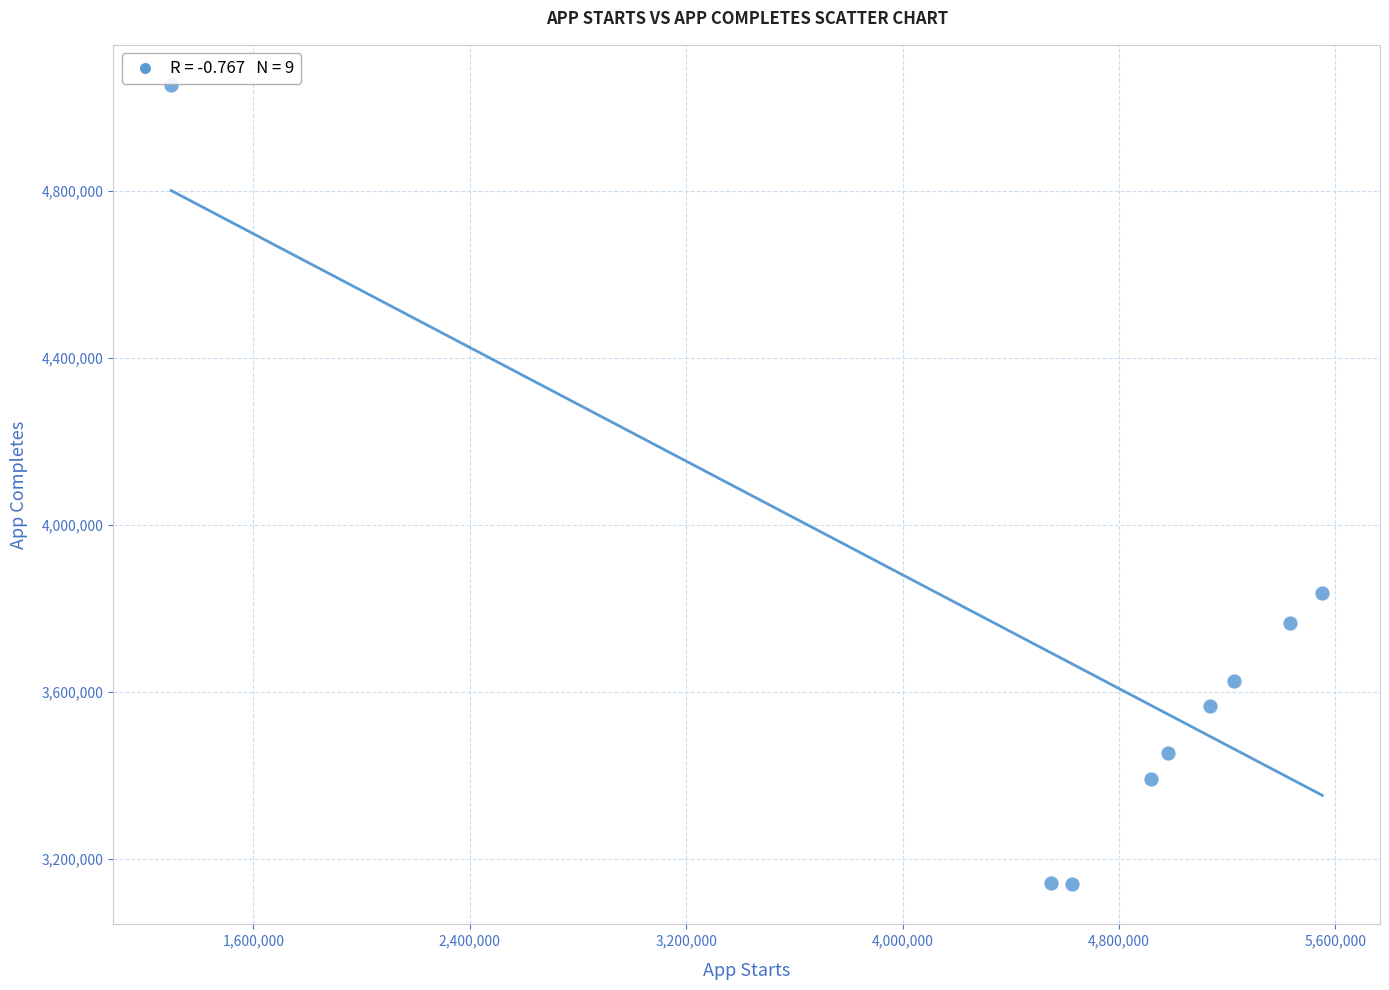

What is the range of Y values (max minus min)?

1914924